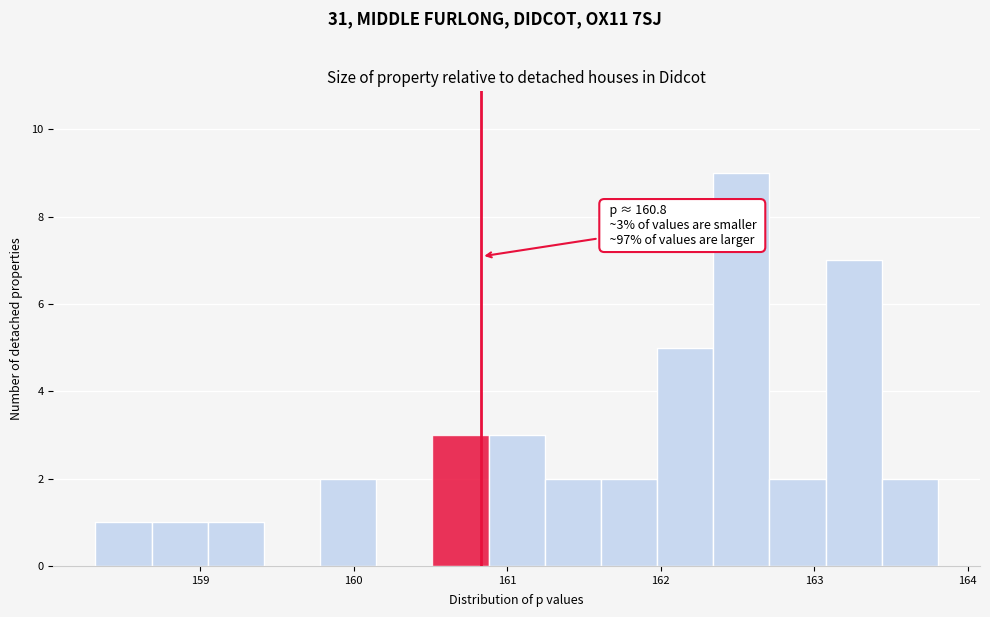

Read against the x-axis, roughly where is the centre of the tallest bar?

162.5